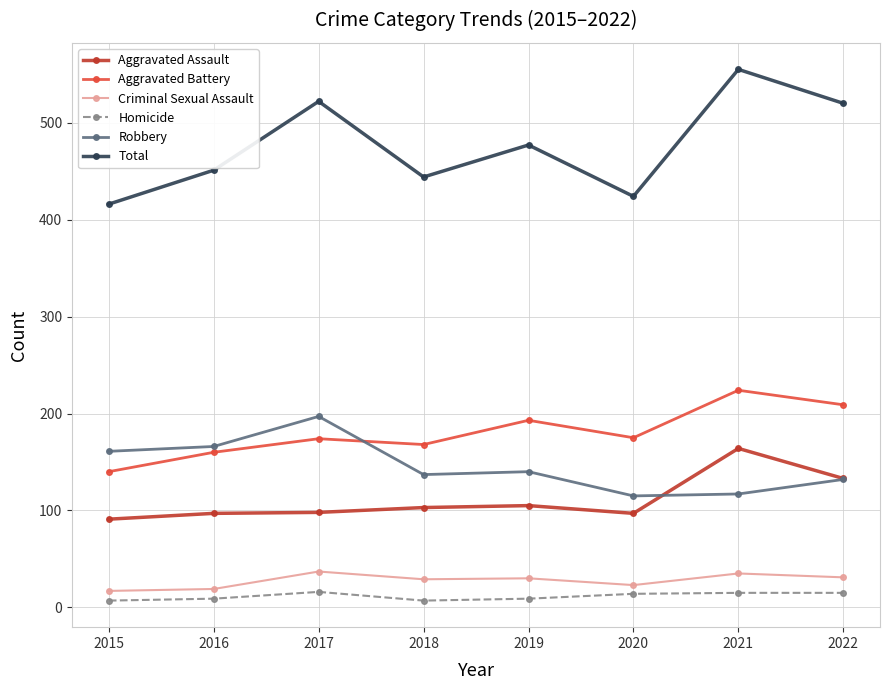

What is the total value across all series at 2020?

848